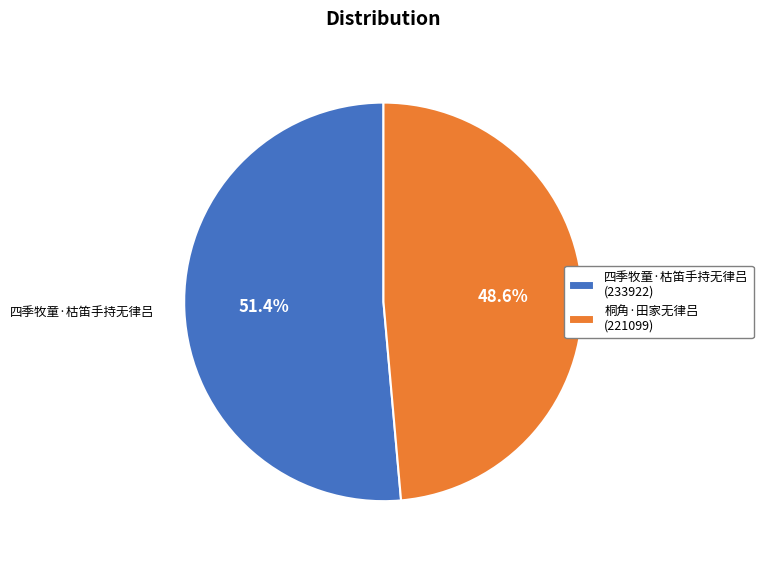

What percentage is the 四季牧童·枯笛手持无律吕 slice, to the nearest percent?

51%